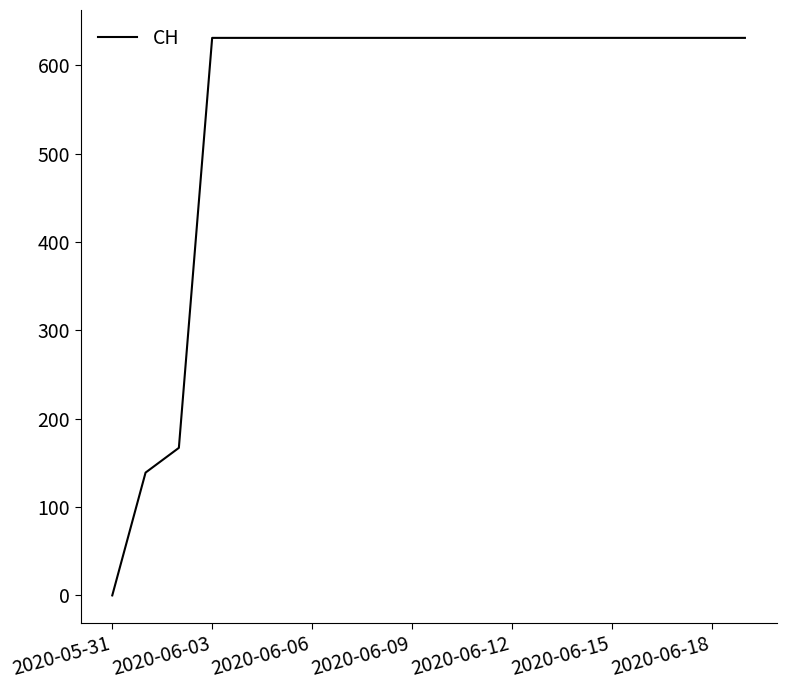

What is the difference between the maximum and minimum values?

631